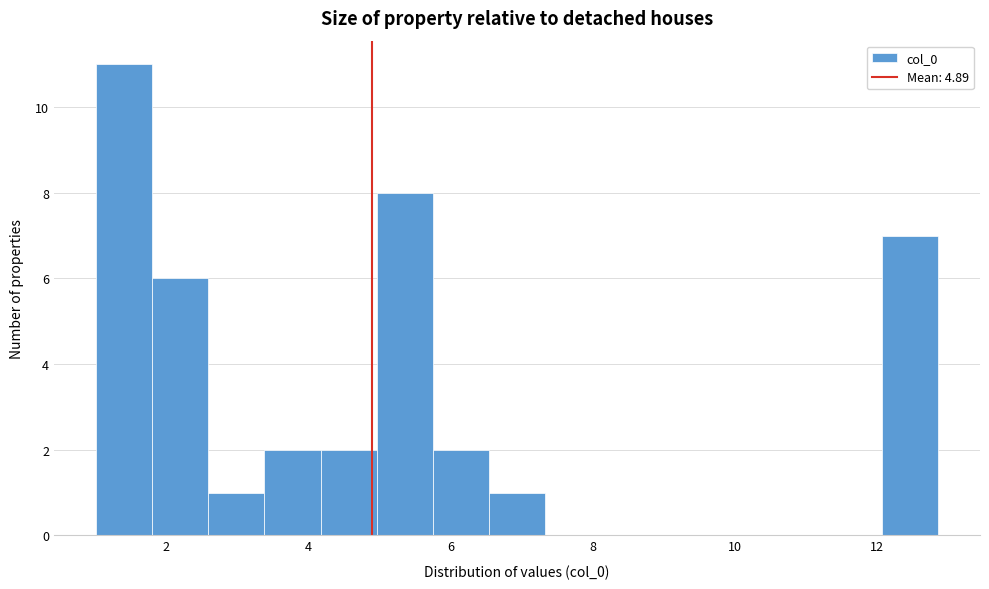

Around what value on the x-axis is the tallest bar? Give the approximate position of its centre, as read against the axis.

1.4